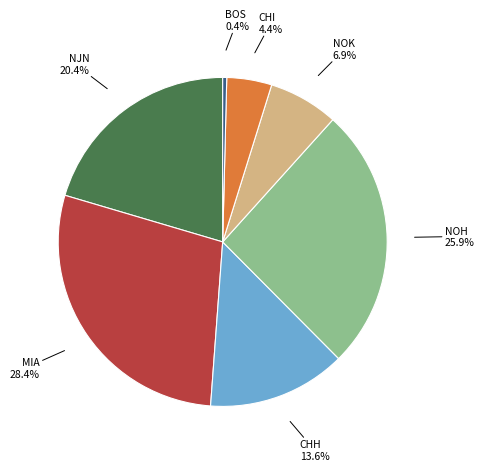

Is there any slice that represents more than half of the pie?

No